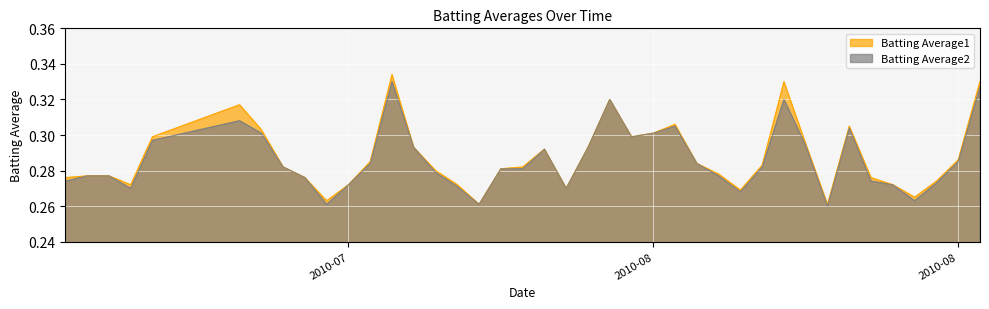

The Batting Average1 series shows 0.1 at 16. True or false?

False